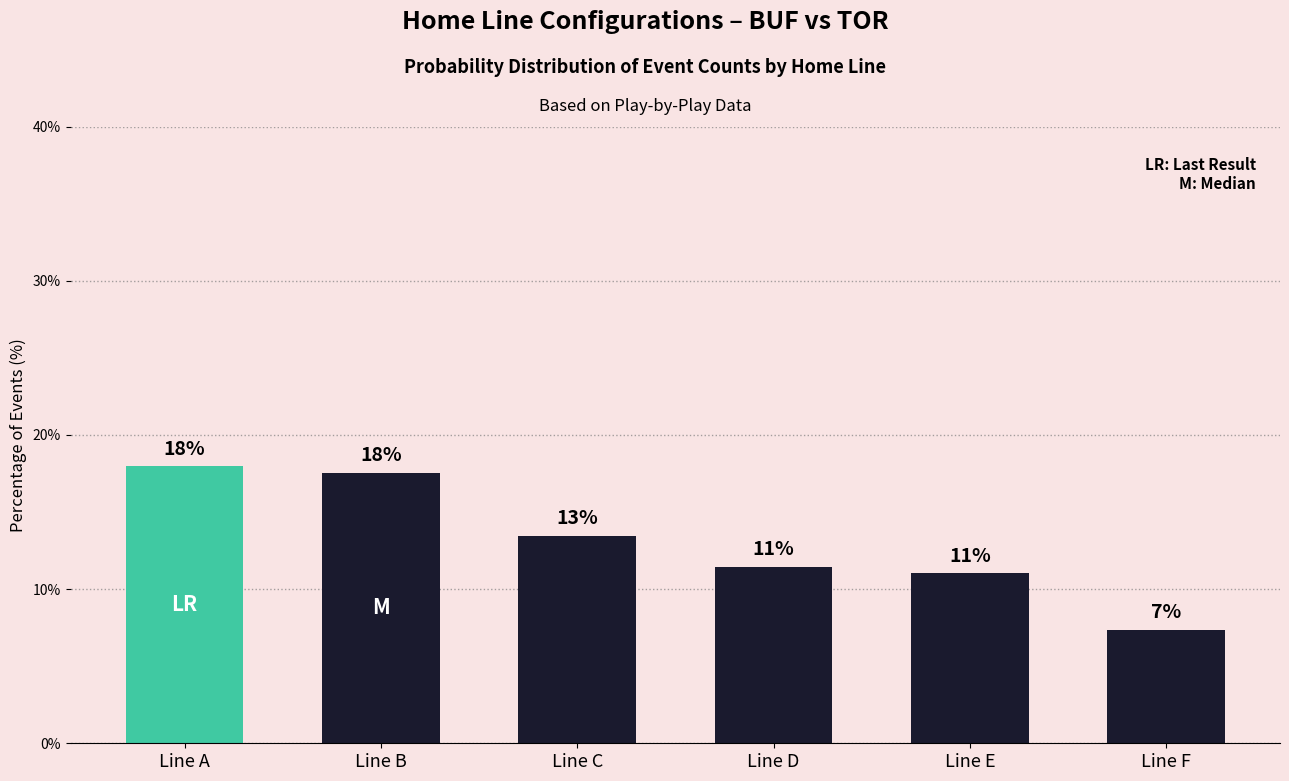

Approximately how many times larger is the value at Line B compared to Line C?

1.3